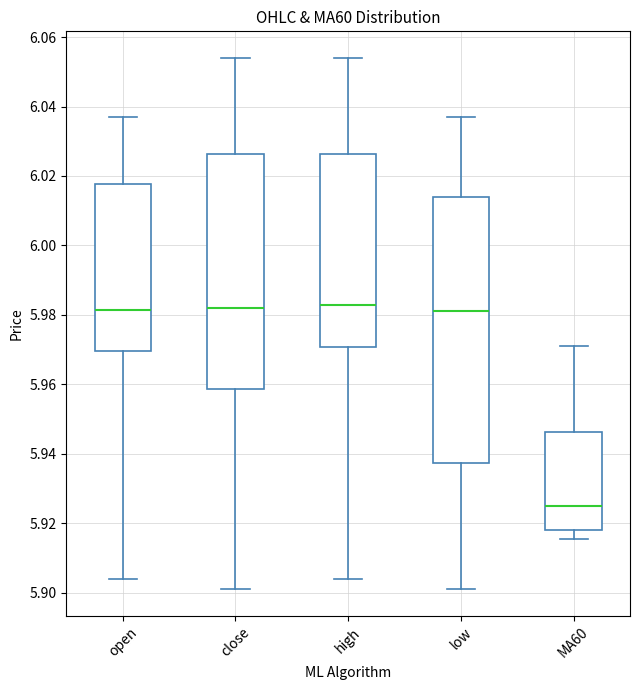

Comparing the boxes themselves (not the whiskers), which one is the tallest?

low